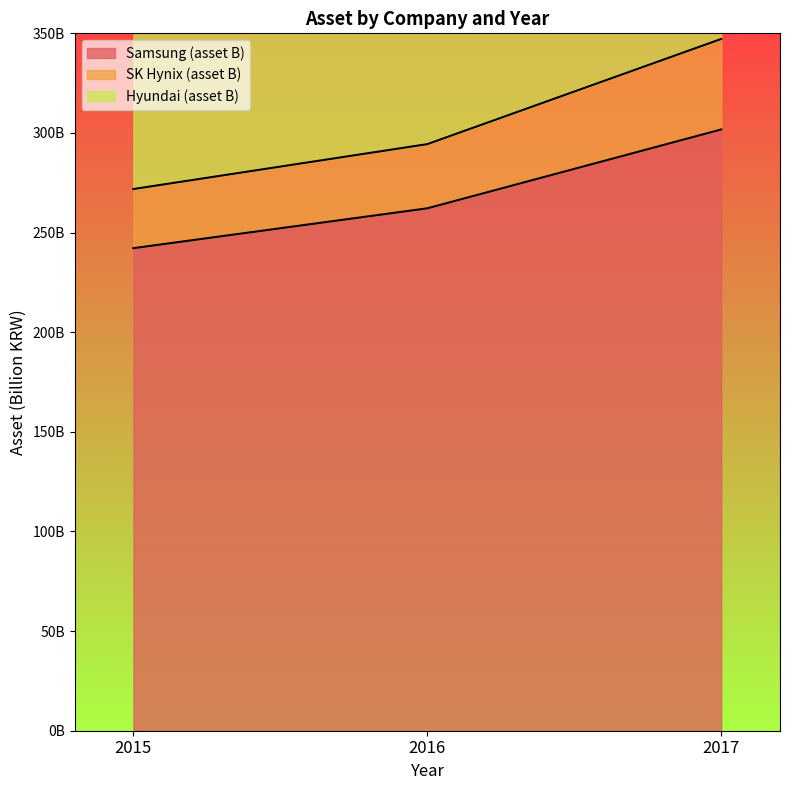

How many SK Hynix (asset B) values are between 271857427000 and 347170554000?

3